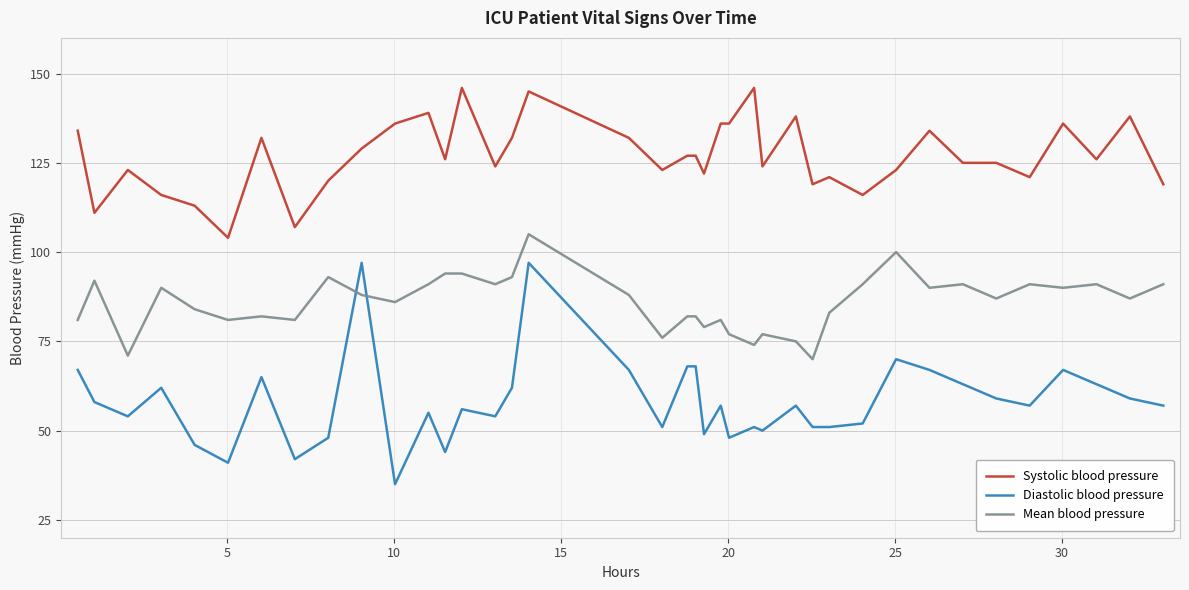

List the series in order of their overall mean, highest first.

Systolic blood pressure, Mean blood pressure, Diastolic blood pressure